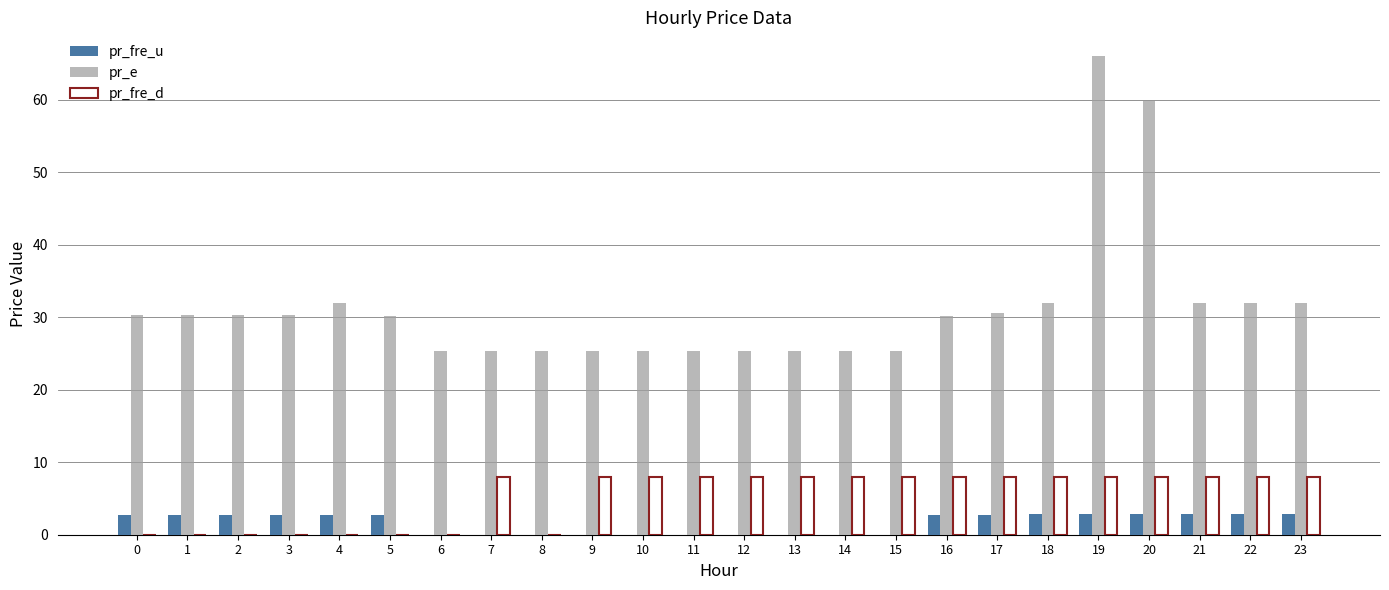

At which category is the sum across all series the highest?

19